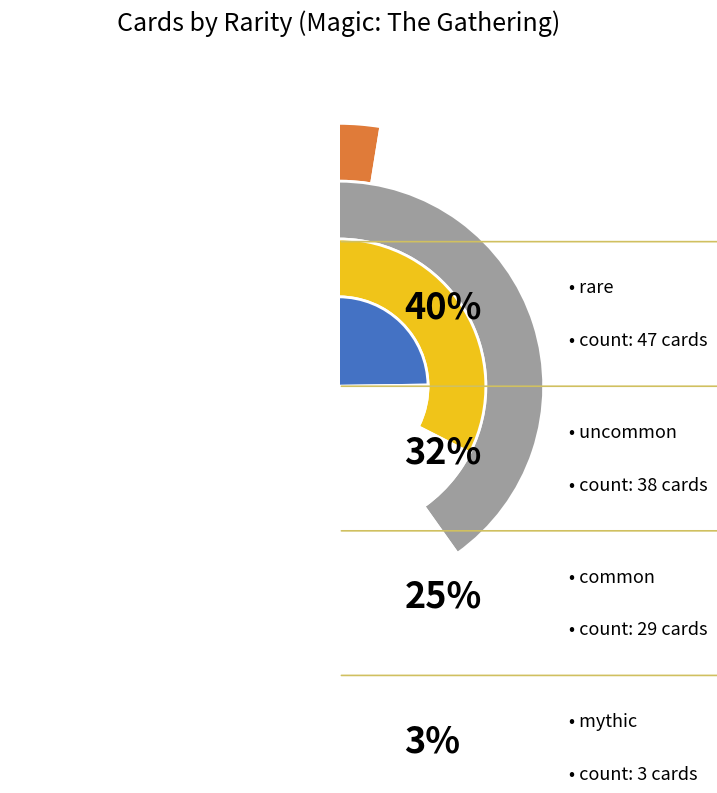

What is the total percentage of common and mythic?

27.4%